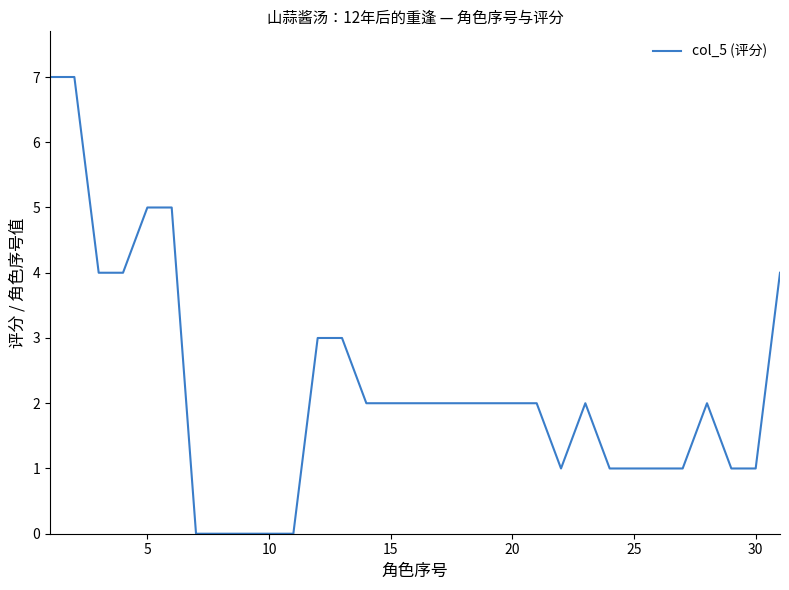

What is the difference between the maximum and minimum values?

7